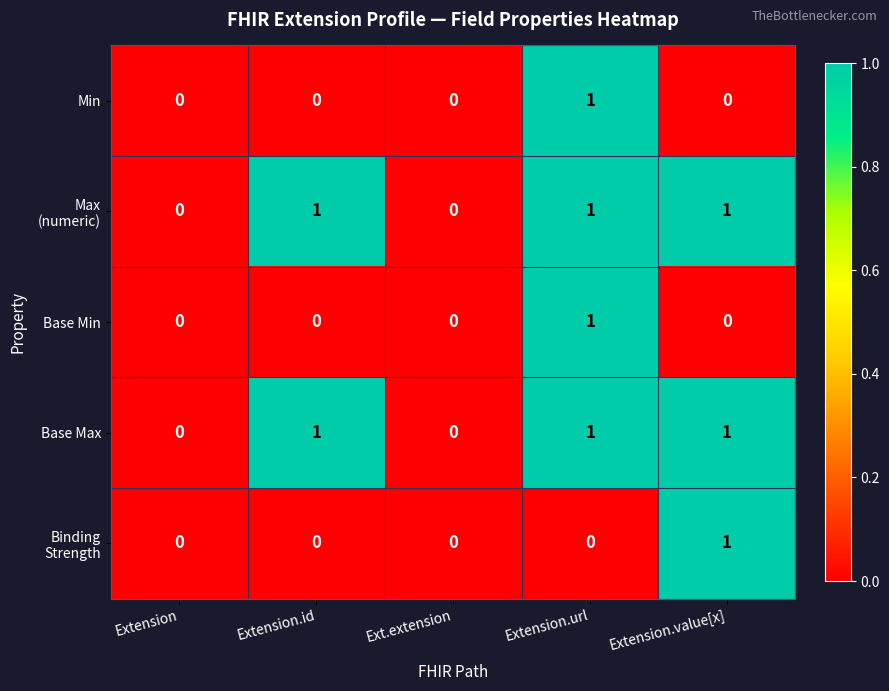

At which label does Base Min reach its peak?

Extension.url